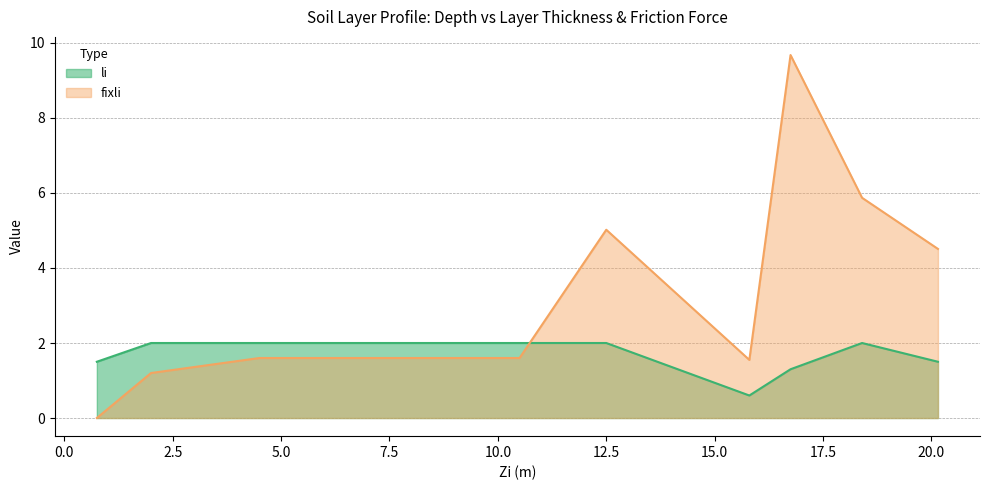

Reading left to right, list all the values displayed in this chart.

li: 1.5	2.0	2.0	2.0	2.0	2.0	2.0	0.6	1.3	2.0	1.5
fixli: 0.0	1.2	1.6	1.6	1.6	1.6	5.0	1.5	9.7	5.9	4.5